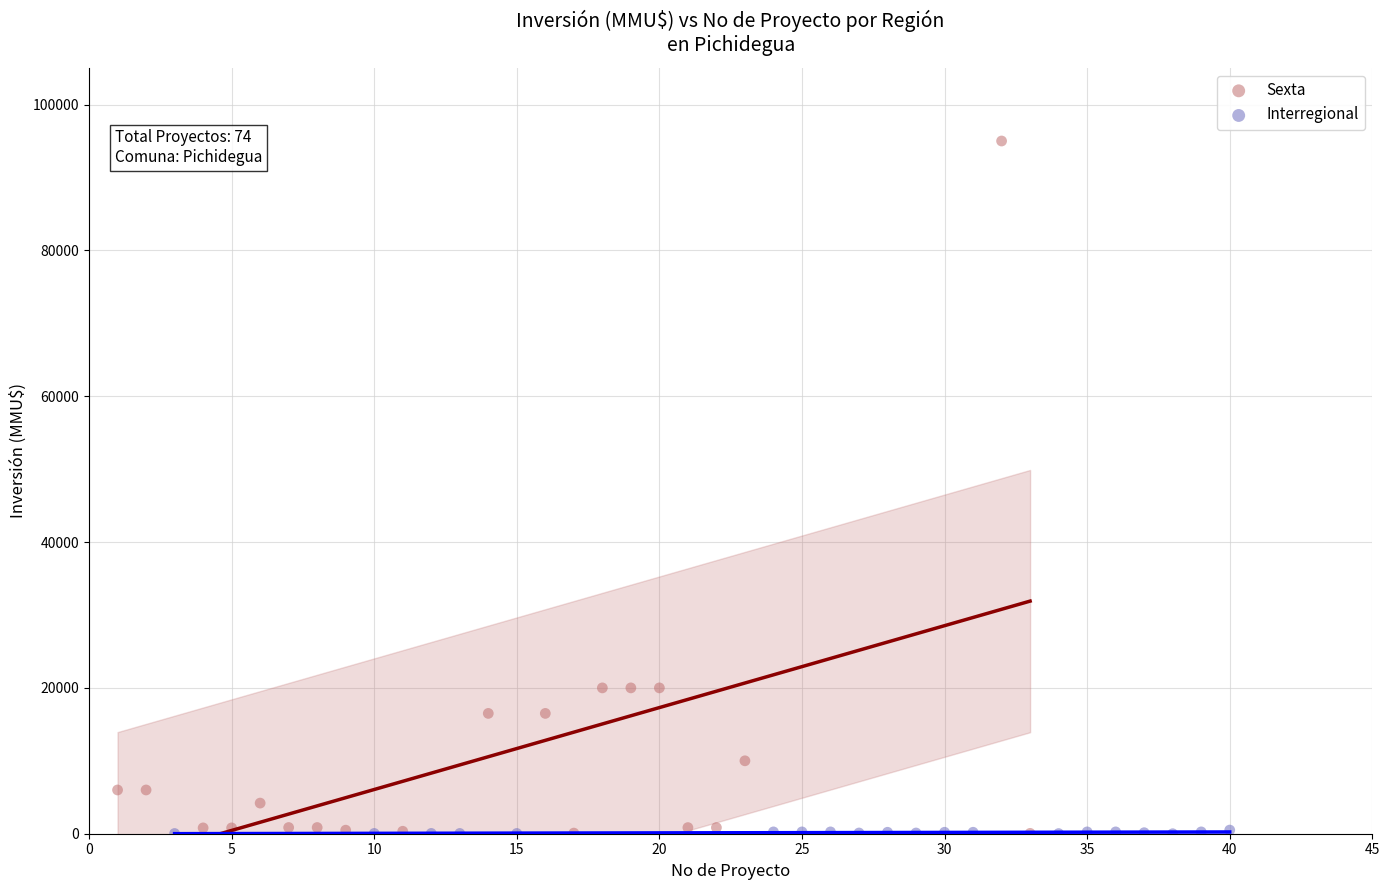

Which series reaches the maximum Y coordinate?

Sexta